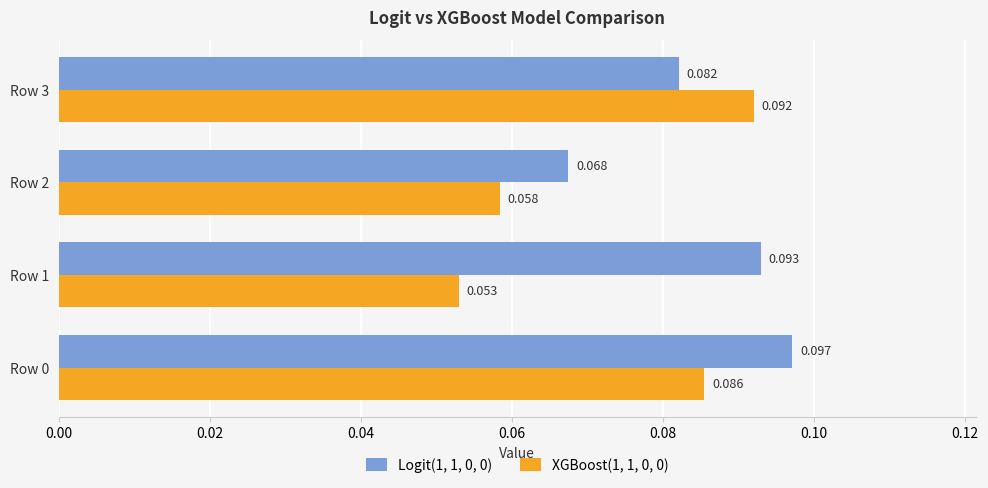

Count the XGBoost(1, 1, 0, 0) values in the range 0 to 1.

4